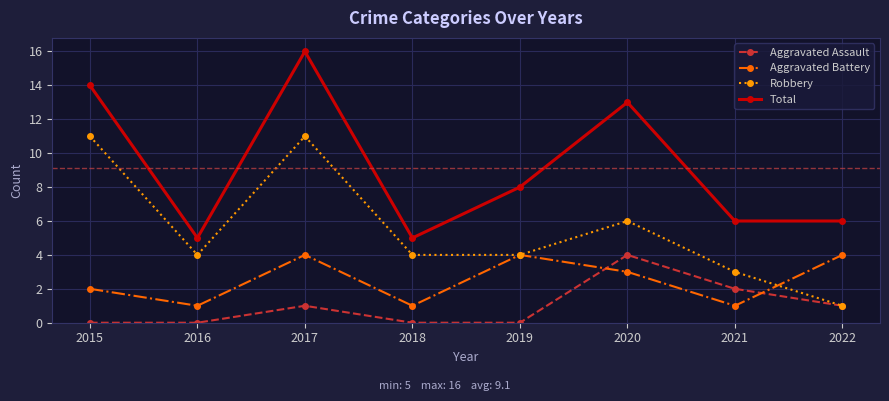

How many interior local peaks does the Total series have?

2